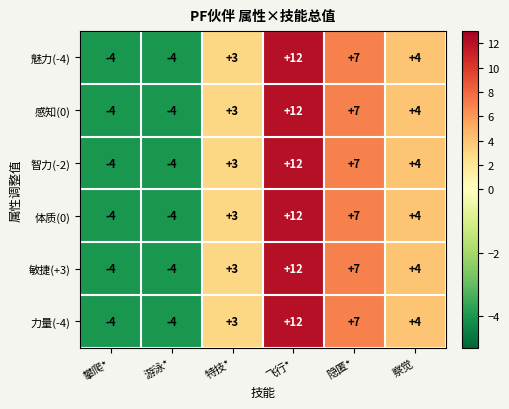

The value of 魅力(-4) at 察觉 is 4. True or false?

True